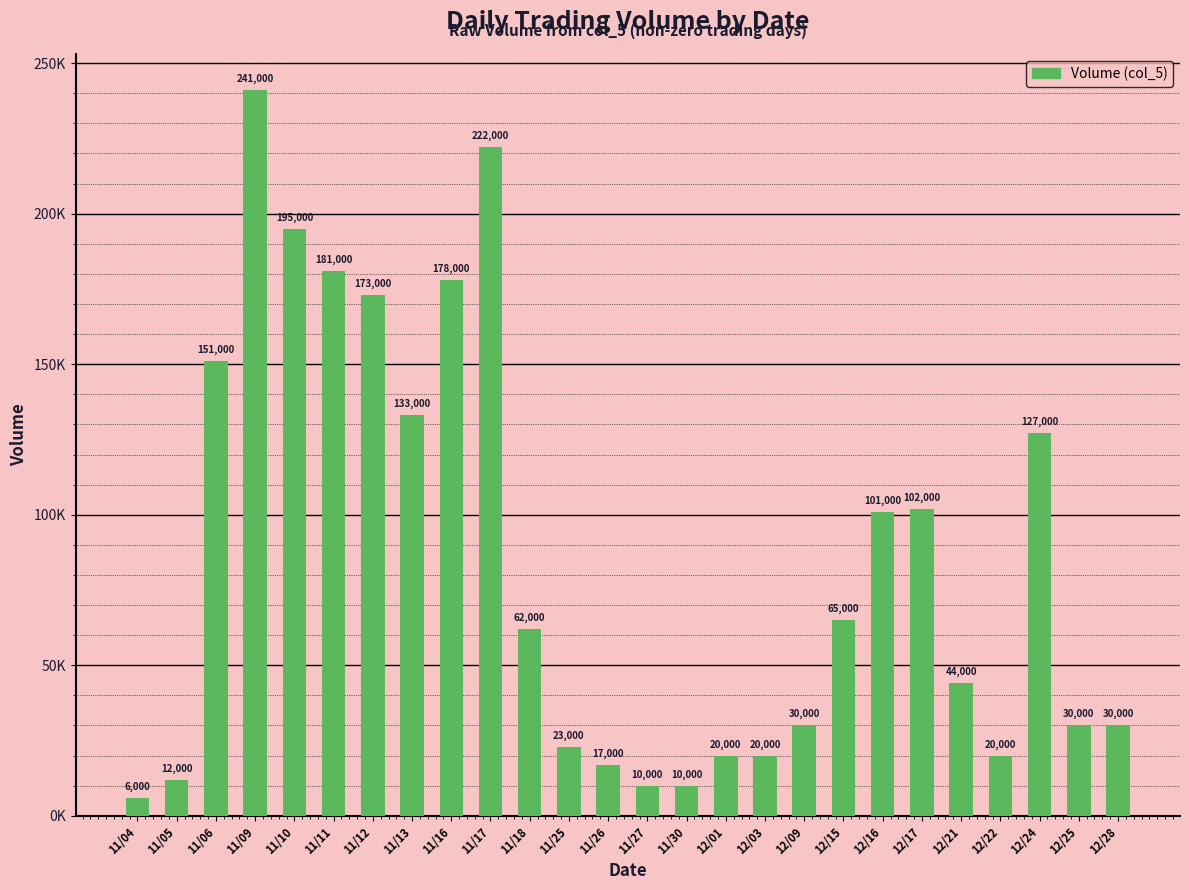

List the labels in order of value, largest first.

11/09, 11/17, 11/10, 11/11, 11/16, 11/12, 11/06, 11/13, 12/24, 12/17, 12/16, 12/15, 11/18, 12/21, 12/09, 12/25, 12/28, 11/25, 12/01, 12/03, 12/22, 11/26, 11/05, 11/27, 11/30, 11/04